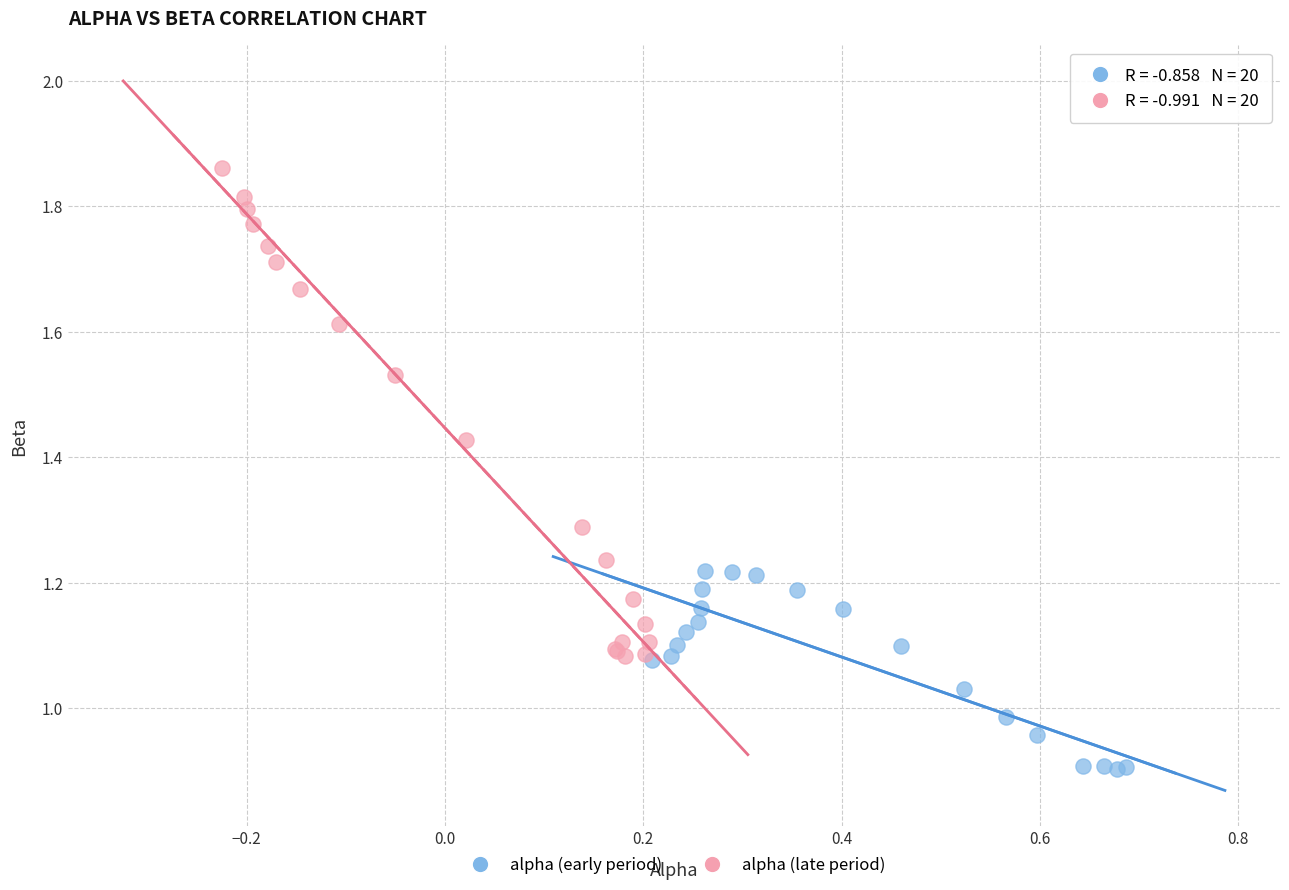

Which series reaches the minimum Y coordinate?

alpha (early period)